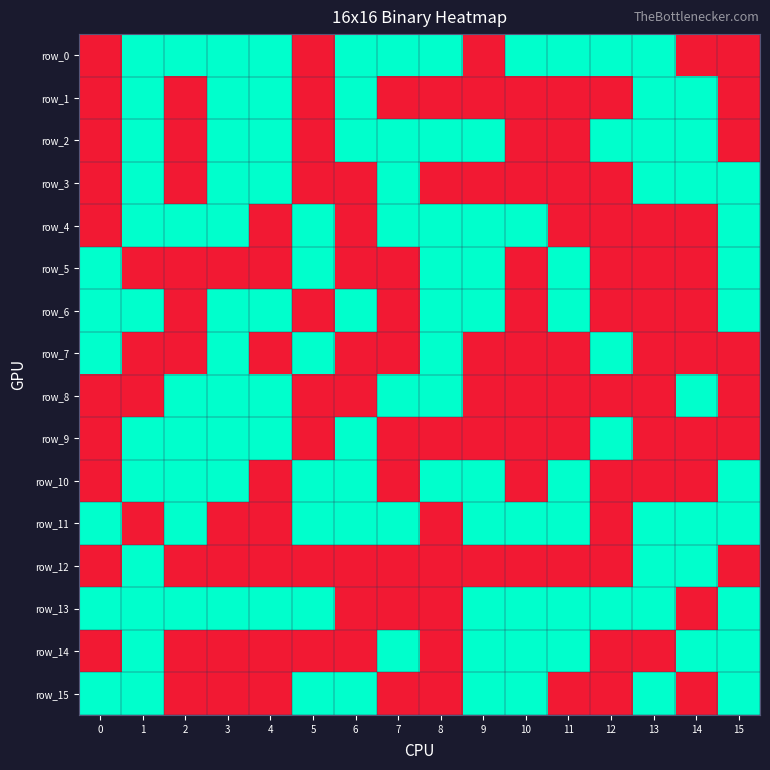

Is the value of row_3 at 2 greater than the value of row_2 at 15?

No